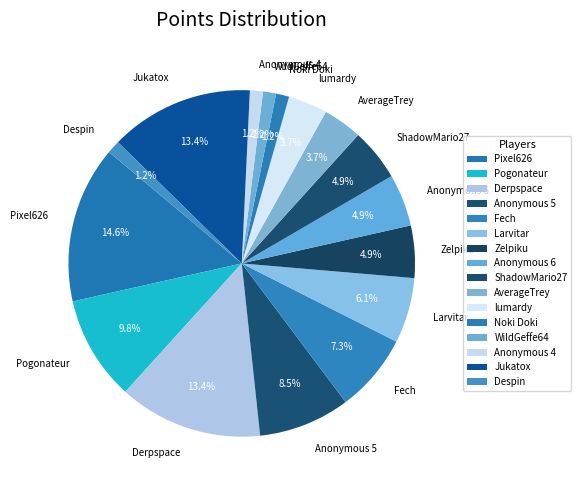

Which slice is the largest?

Pixel626